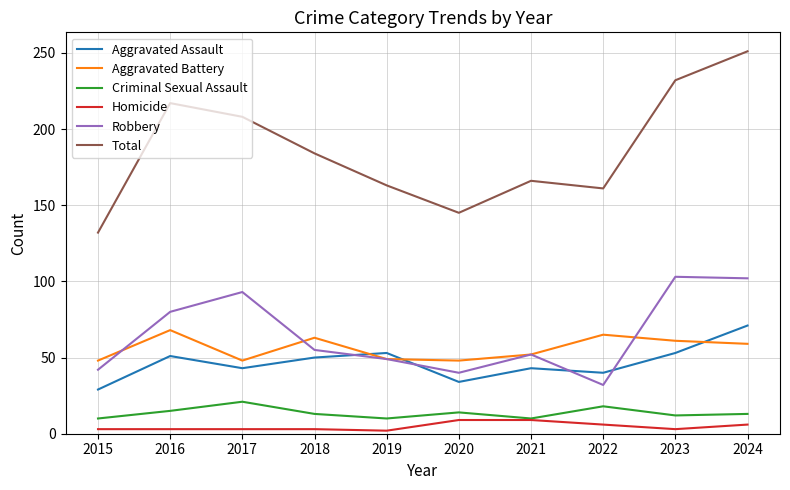

The Homicide series shows 2 at 2019. True or false?

True